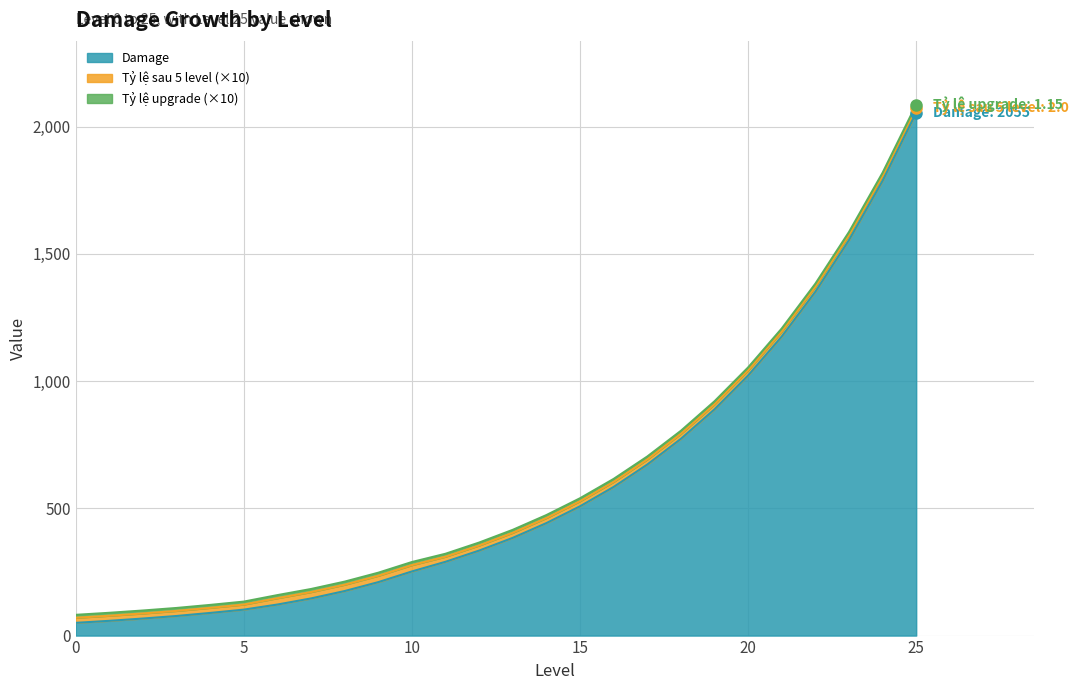

What is the average value of the Damage series?

583.4